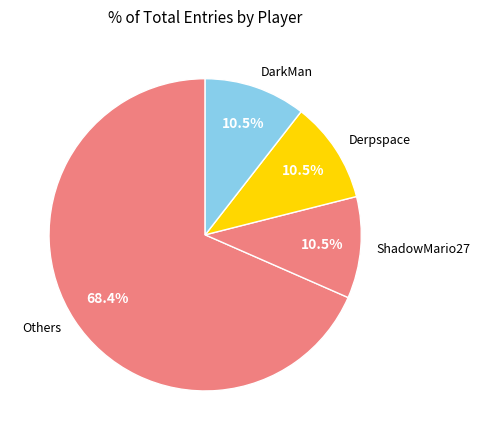

To the nearest percent, what is the average slice percentage?

25%